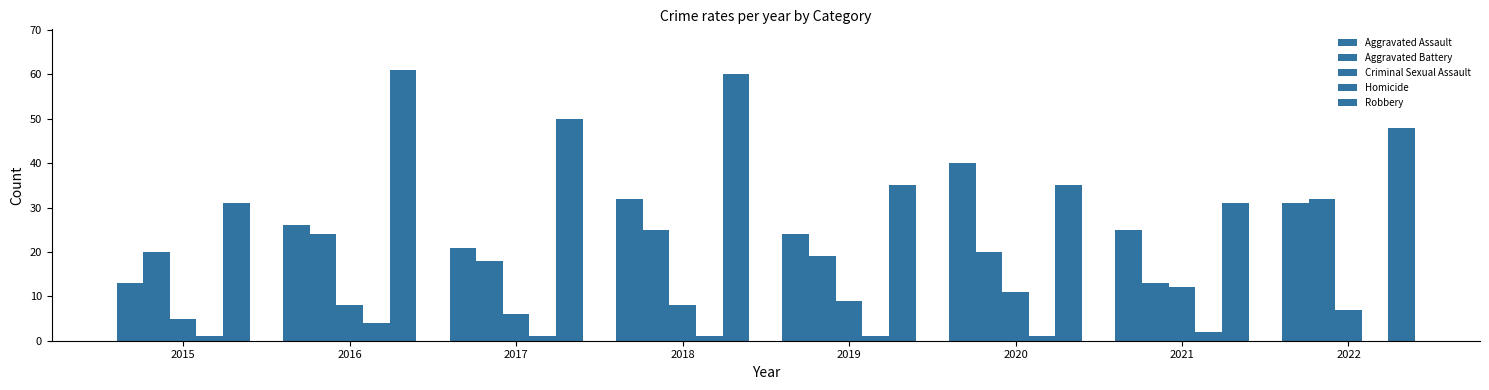

Are the bars horizontal?

No